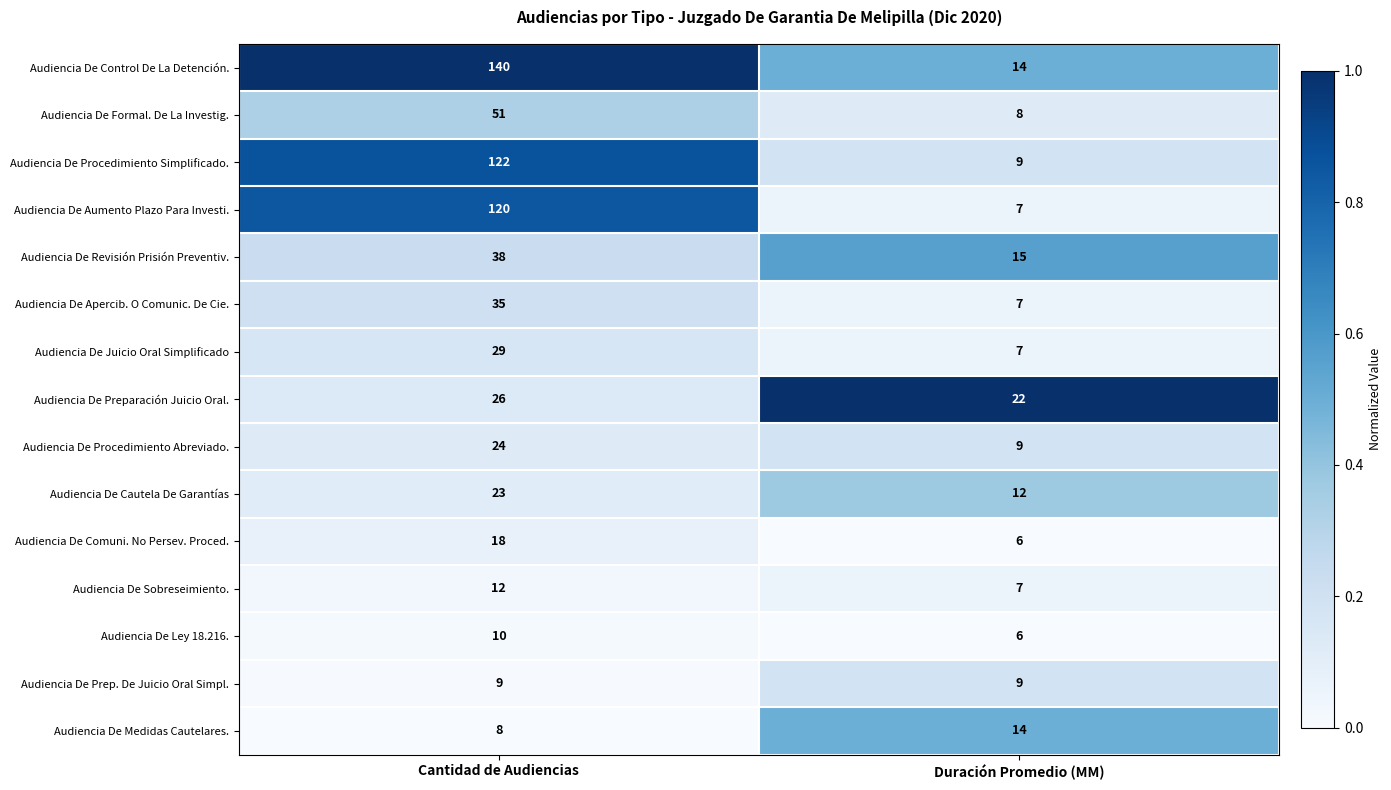

The value of Audiencia De Control De La Detención. at Duración Promedio (MM) is 14. True or false?

True